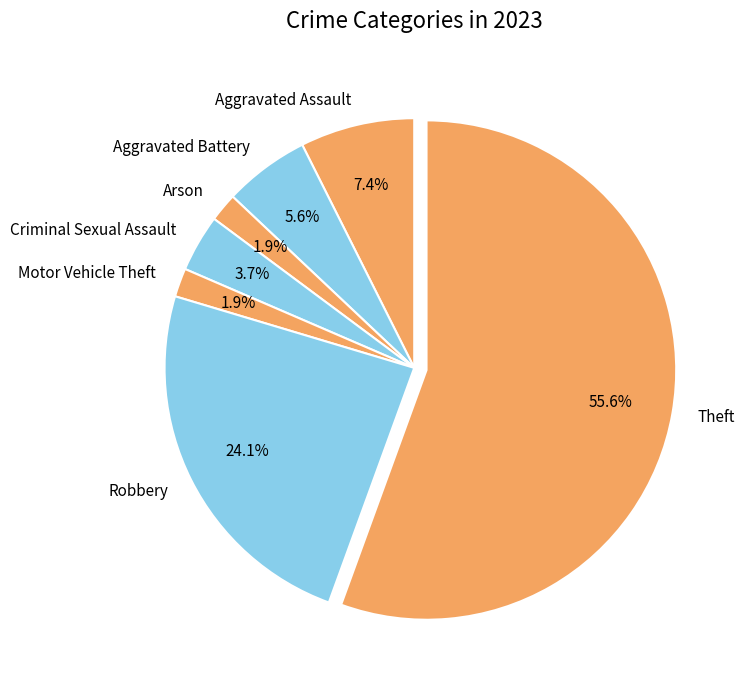

Between Aggravated Assault and Arson, which is larger?

Aggravated Assault